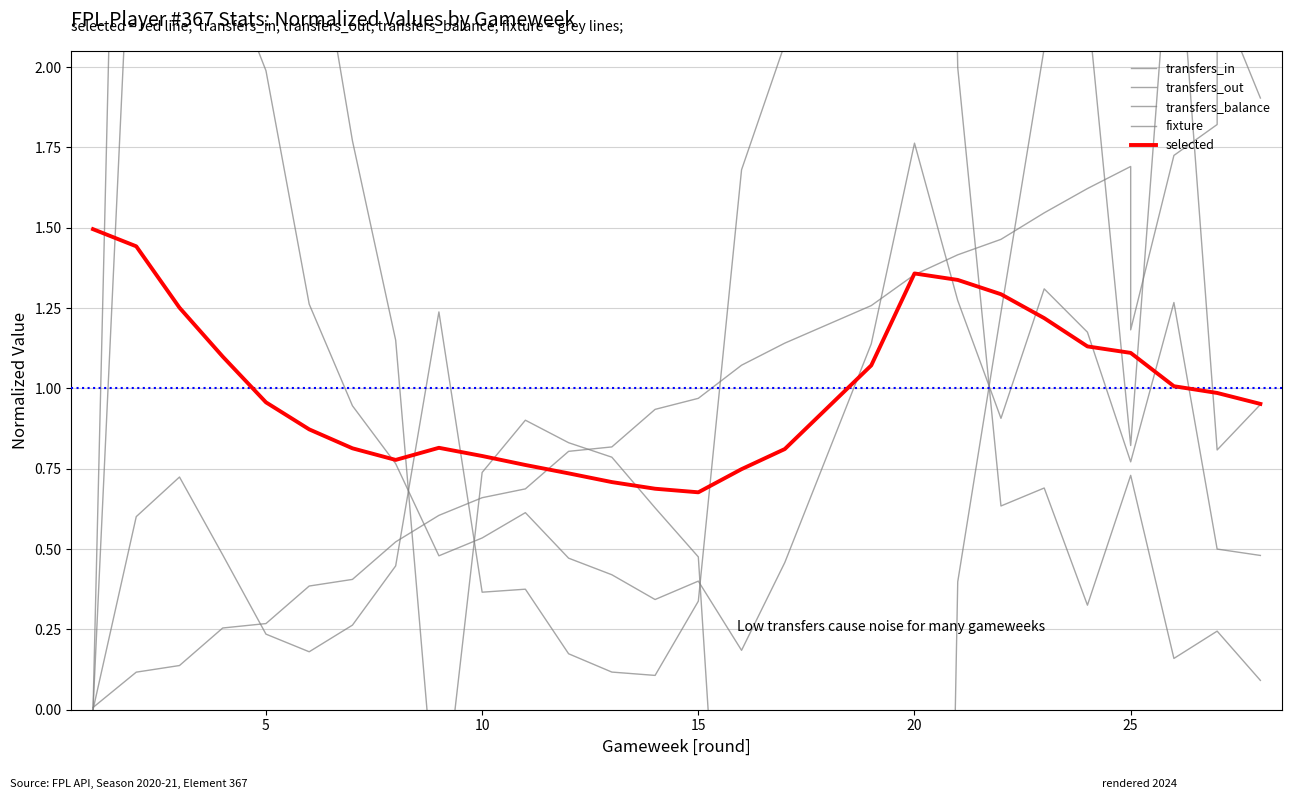

Which series ends up on top after the final intersection of transfers_balance and selected?

selected